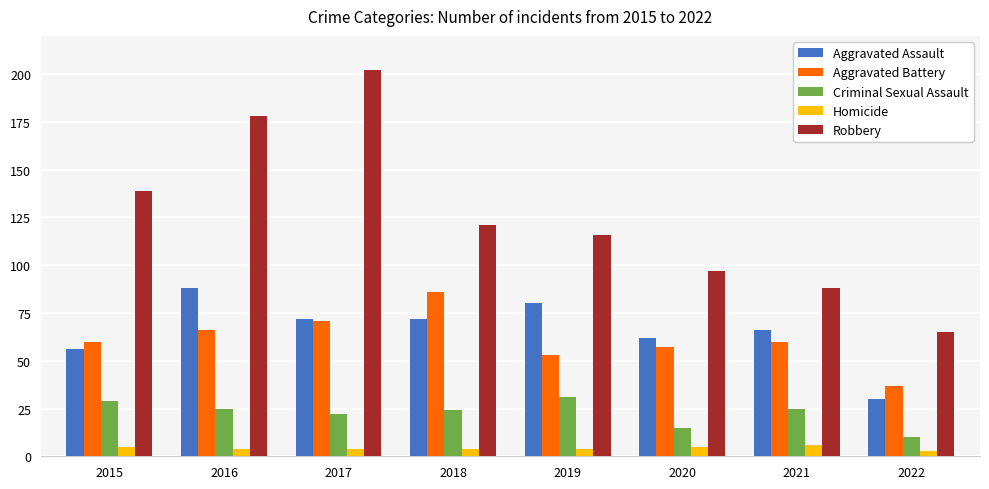

What is the minimum value for Homicide?

3